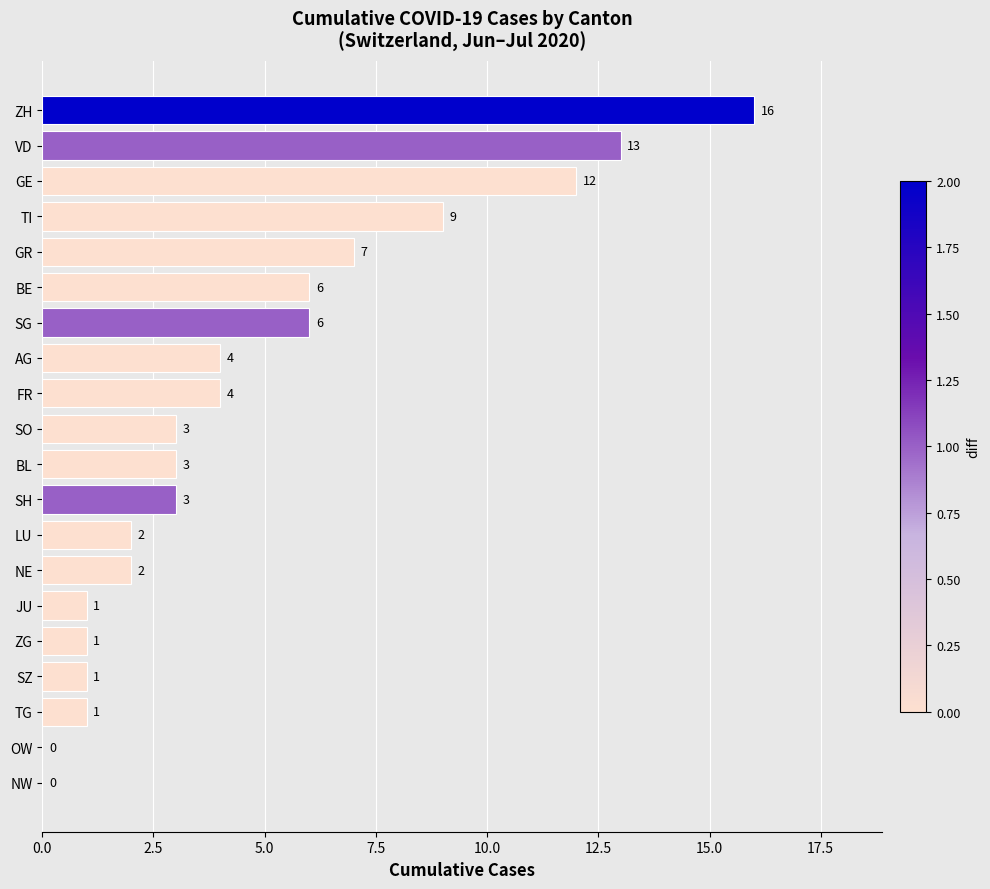

Approximately how many times larger is the value at FR compared to GE?

0.3